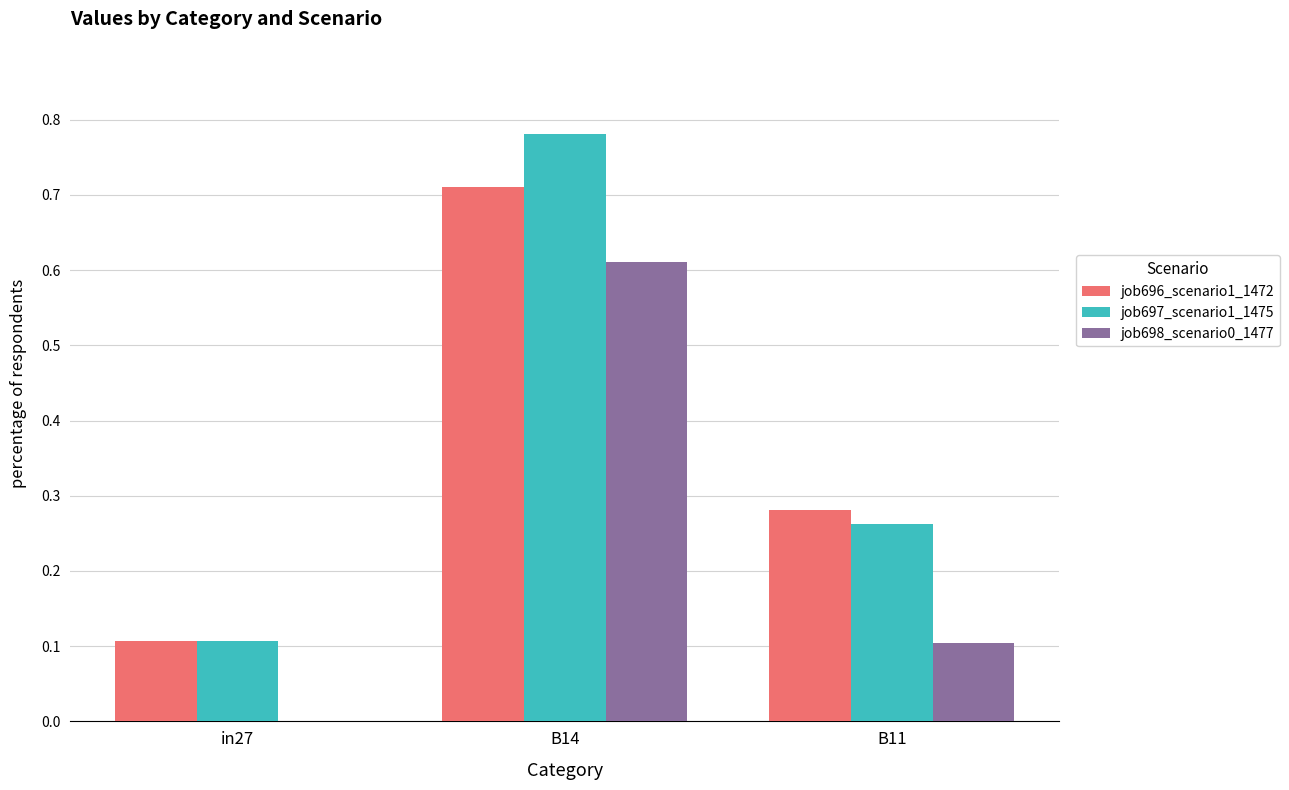

Which category has the highest value in the job698_scenario0_1477 series?

B14